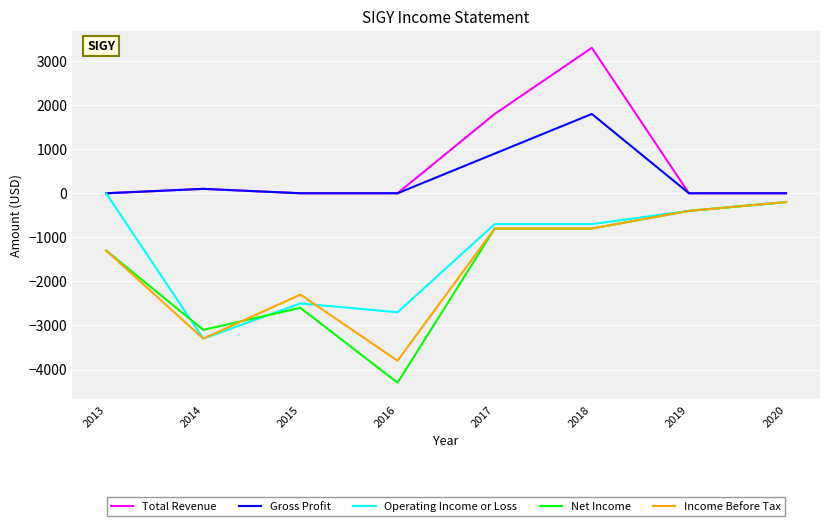

Which category has the lowest value in the Net Income series?

2016